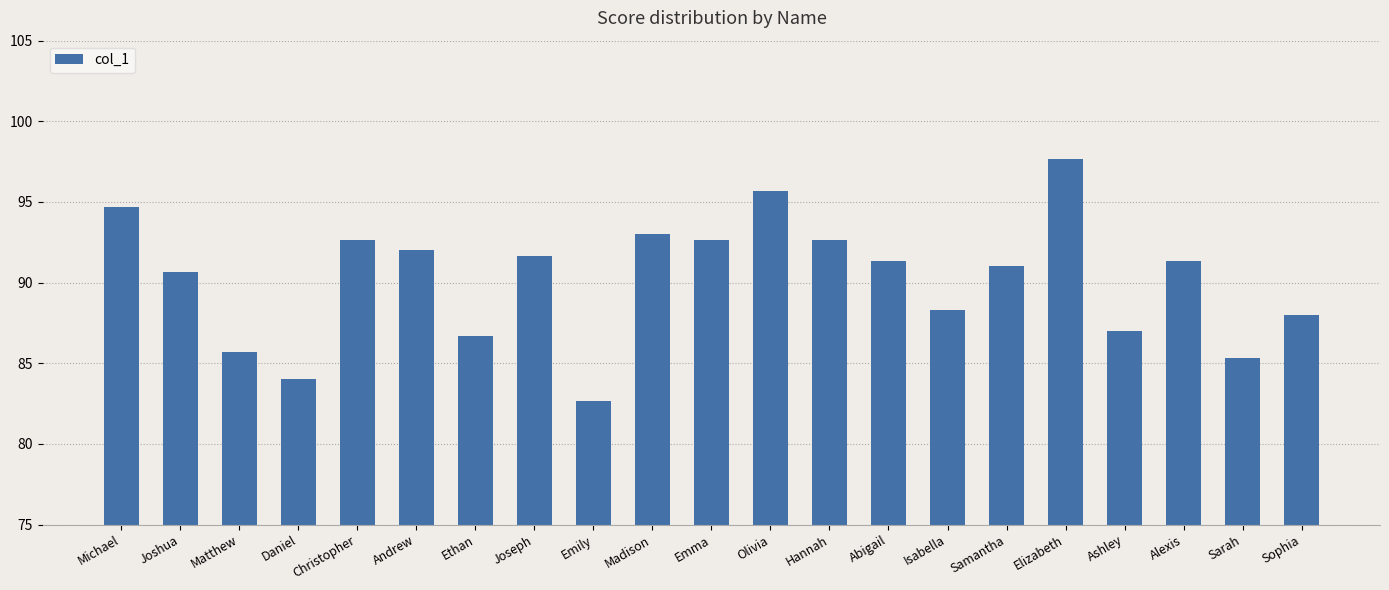

What is the sum of all values?

1894.7